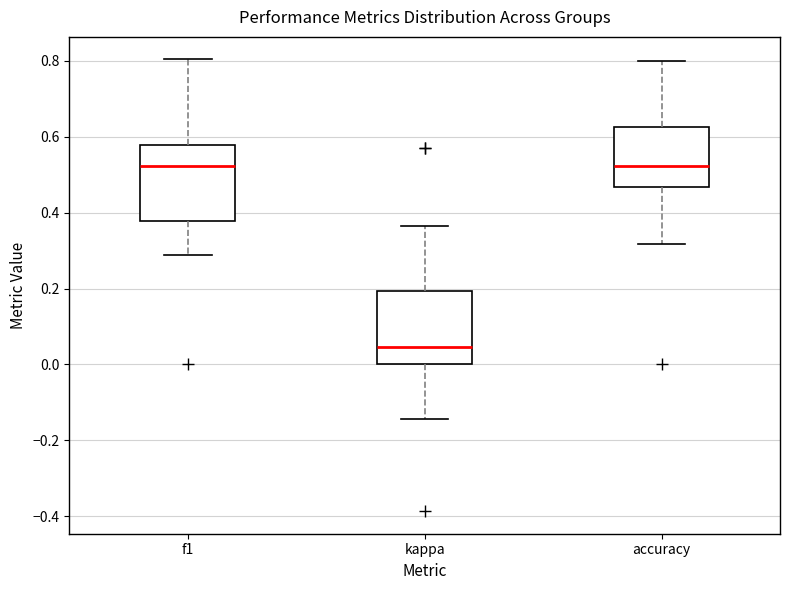

Where does the upper whisker of the box for f1 end on the y-axis? The values are not printed on the chart, so give them approximately, as read against the axis.

0.80